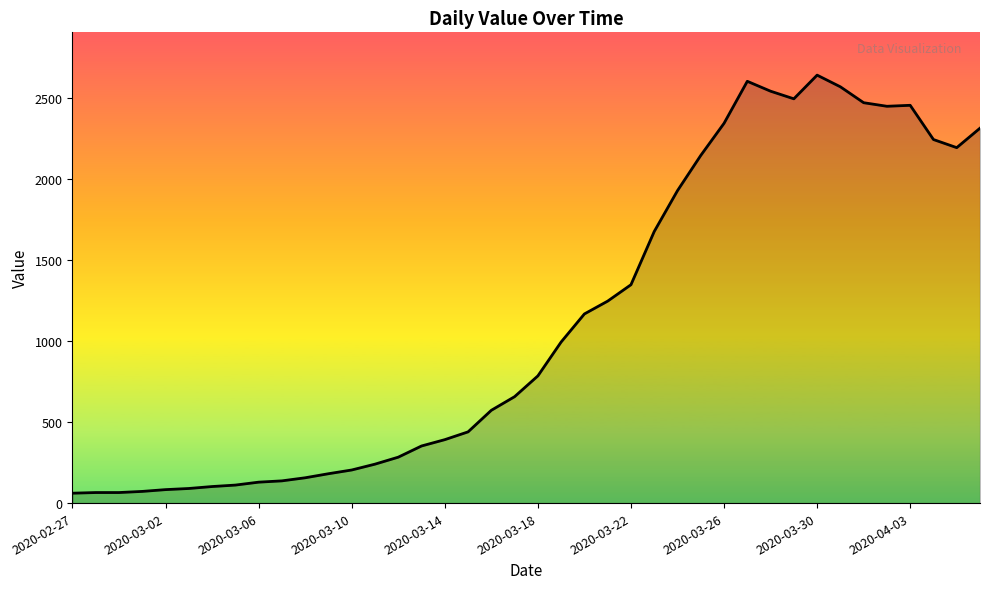

What is the maximum value shown in the chart?

2638